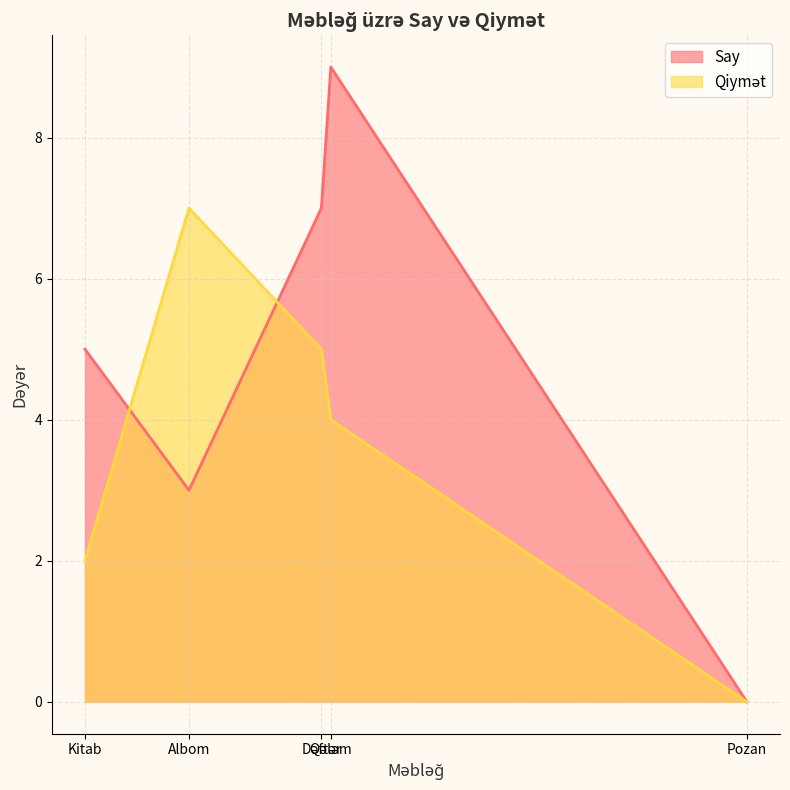

What is the average value of the Qiymət series?

4